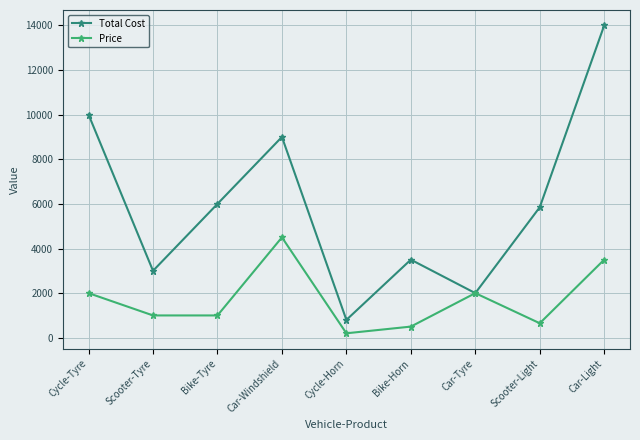

List the series in order of their peak value, lowest first.

Price, Total Cost